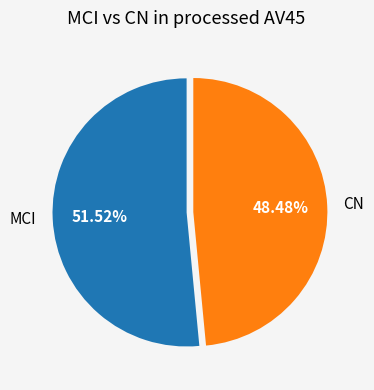

Do CN and MCI together represent more than half of the pie?

Yes